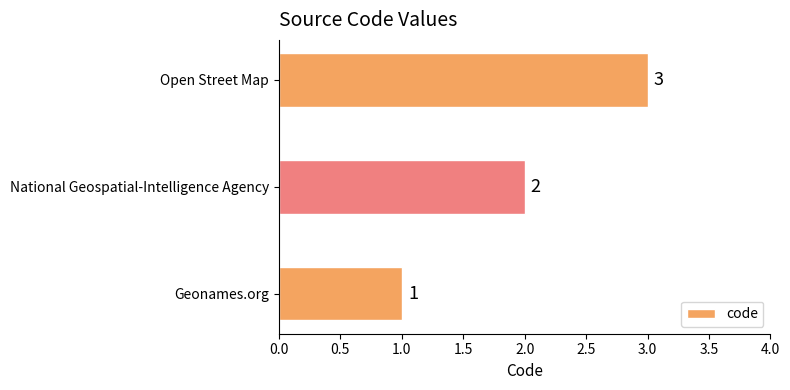

What is the sum of all values?

6